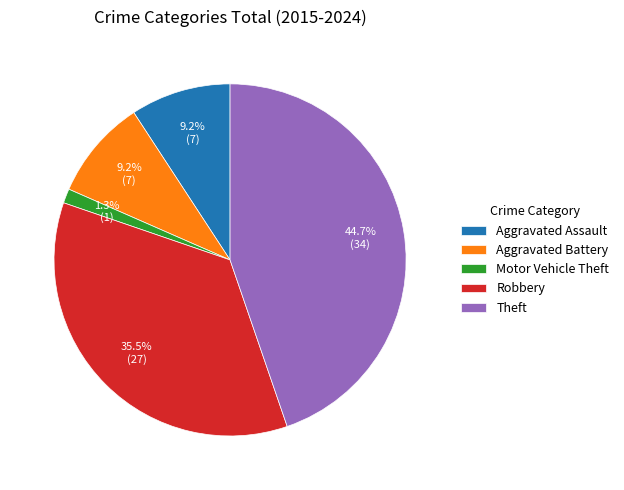

What portion of the pie excludes Theft?

55.3%